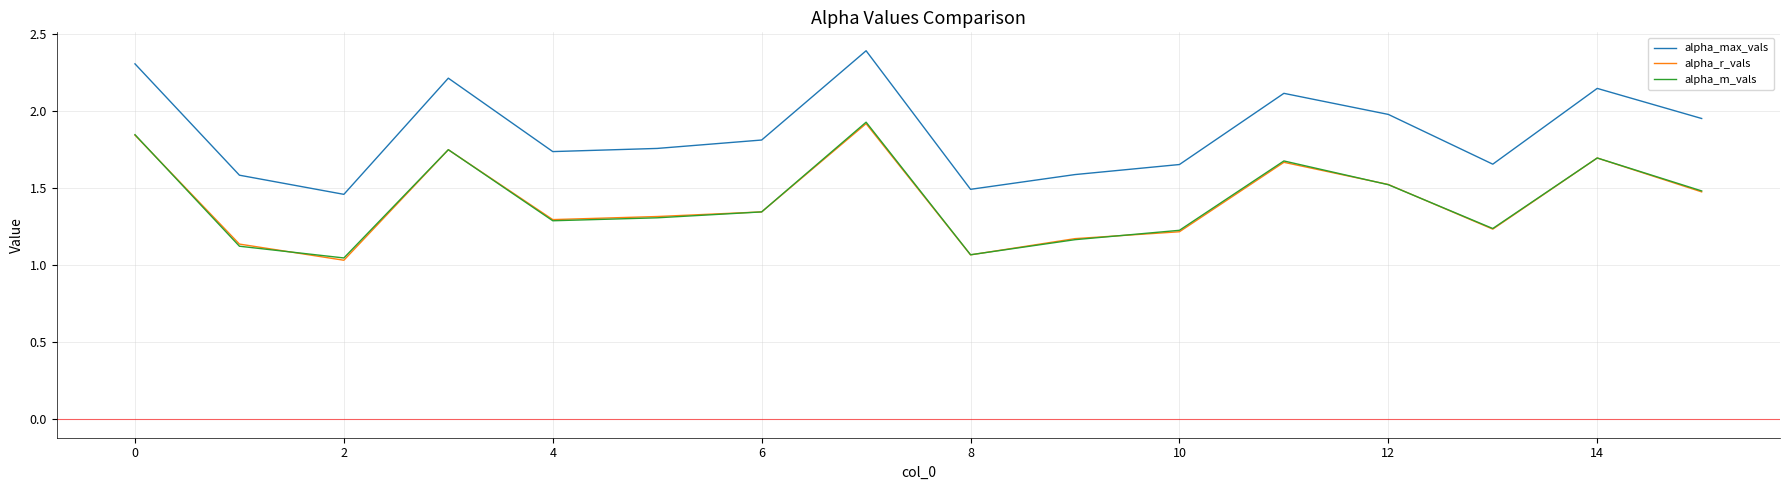

Which series has the widest spread of values?

alpha_max_vals